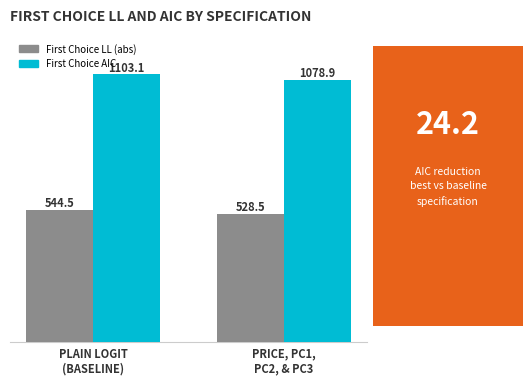

What is the maximum value shown in the chart?

1103.1